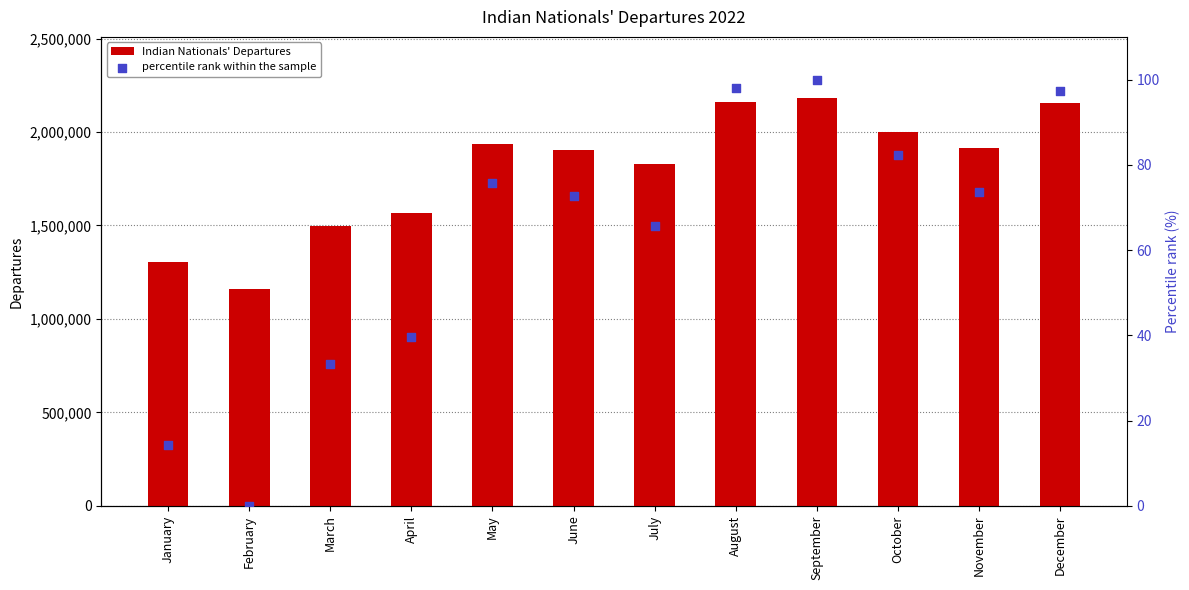

Is the value of Indian Nationals' Departures at February greater than the value of percentile rank within the sample at October?

Yes